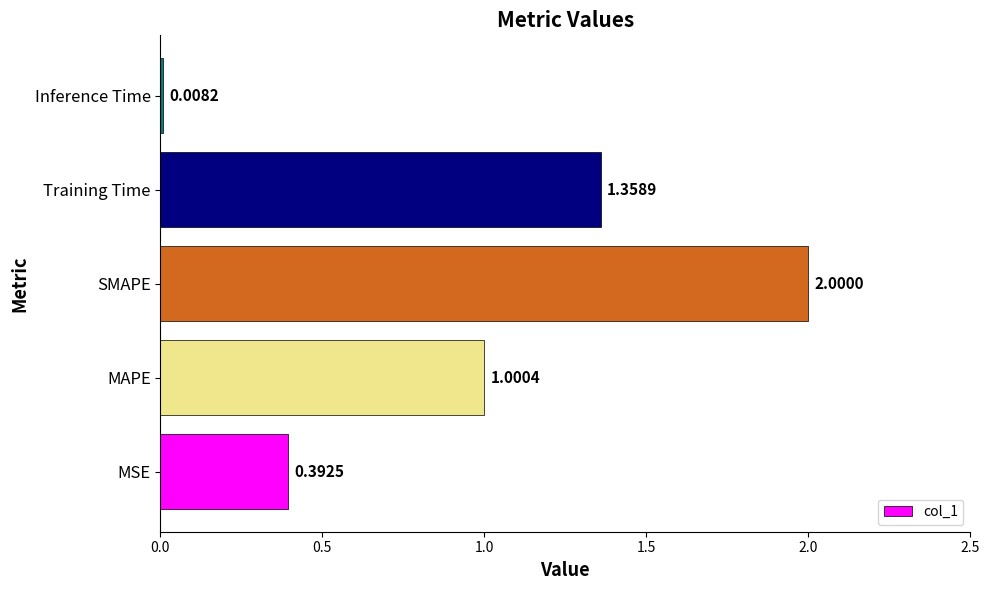

Rank the categories by value from highest to lowest.

SMAPE, Training Time, MAPE, MSE, Inference Time